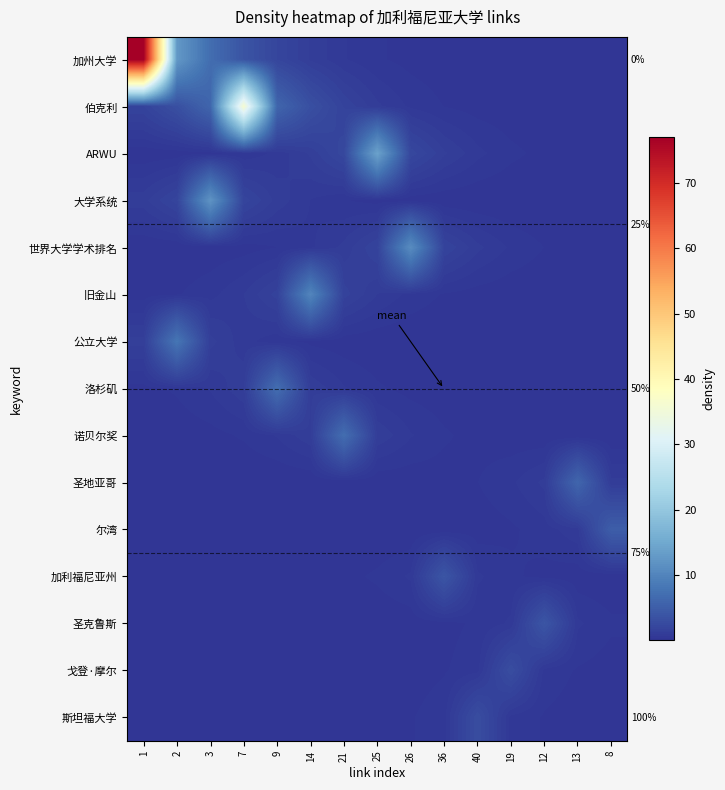

Which series has the largest total across all categories?

加州大学